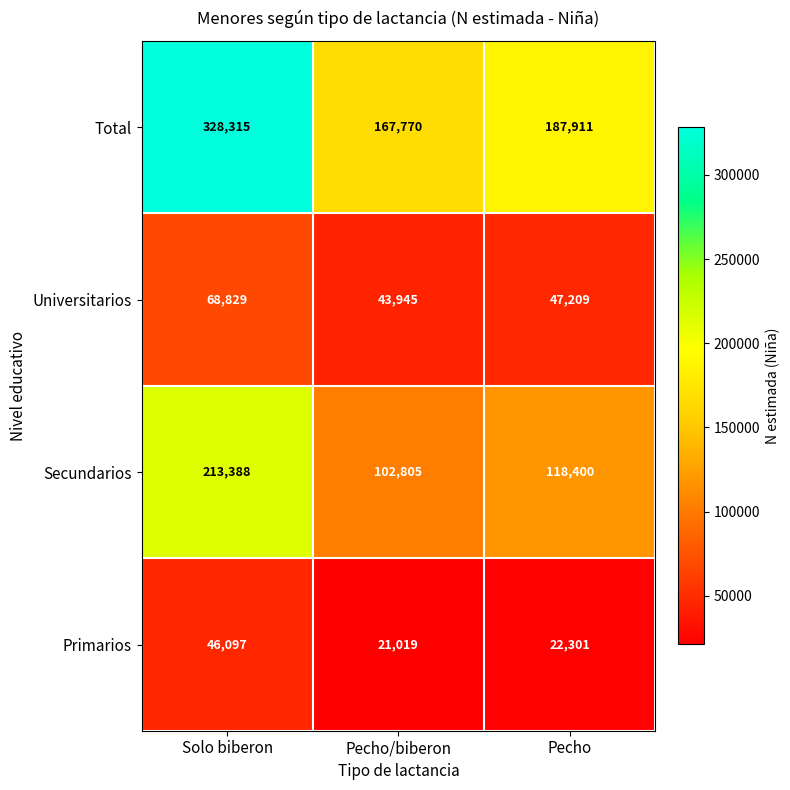

What is the sum of all Universitarios values?

159983